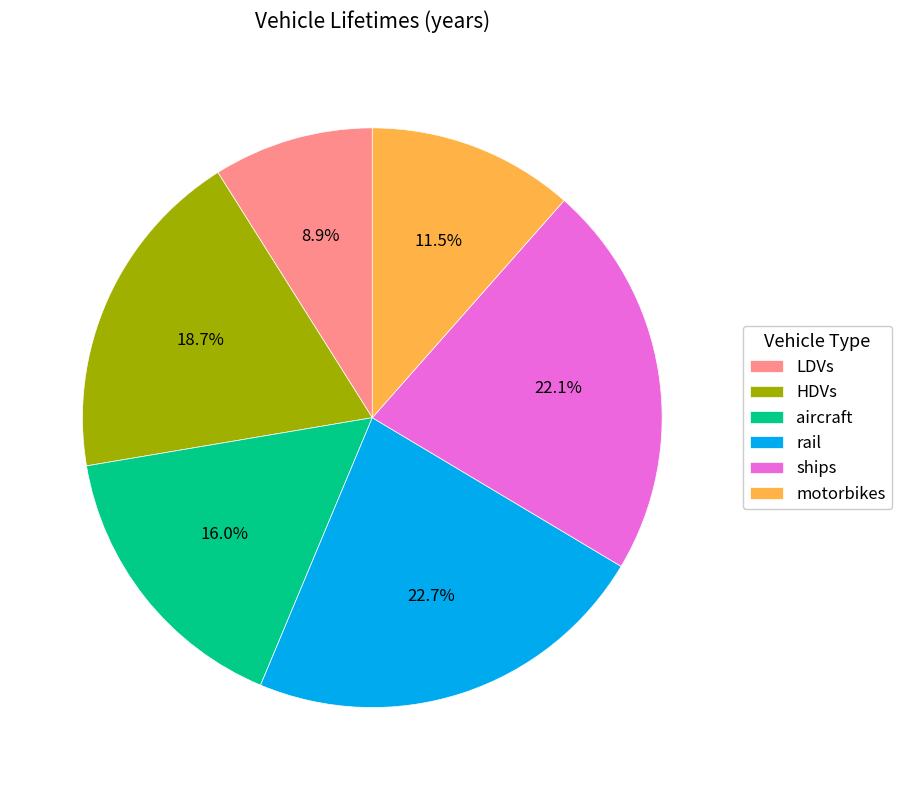

Count the number of slices in the pie.

6